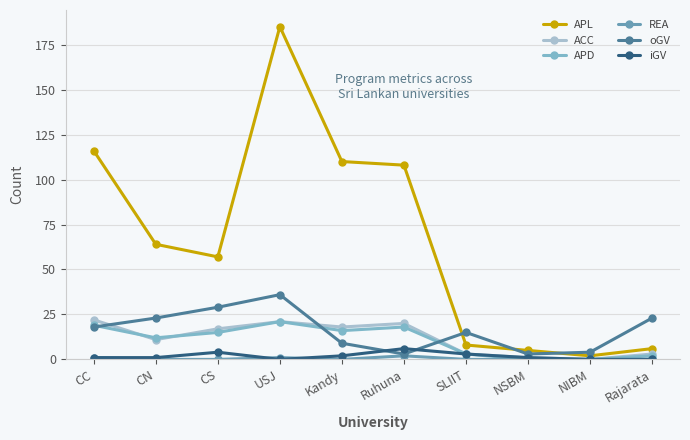

What is the greatest value displayed?

185